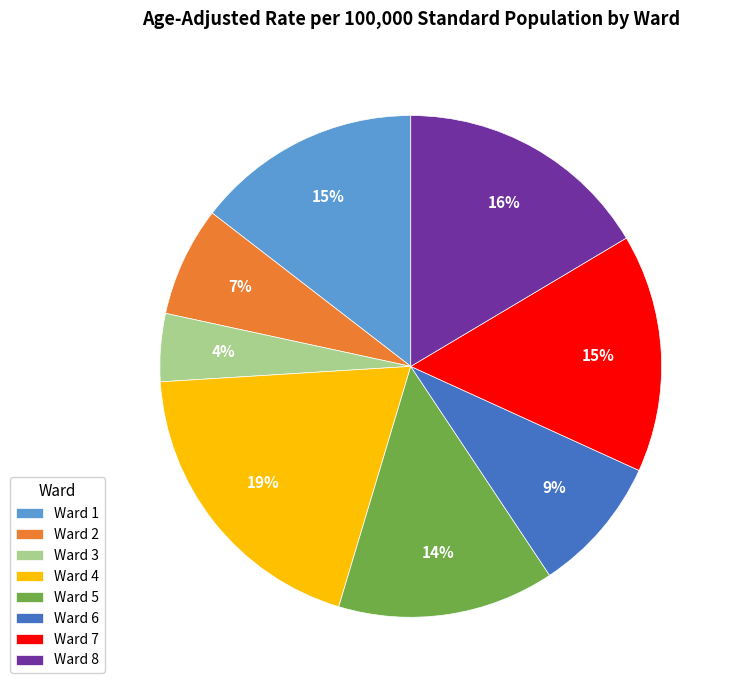

To the nearest percent, what portion does Ward 3 represent?

4%